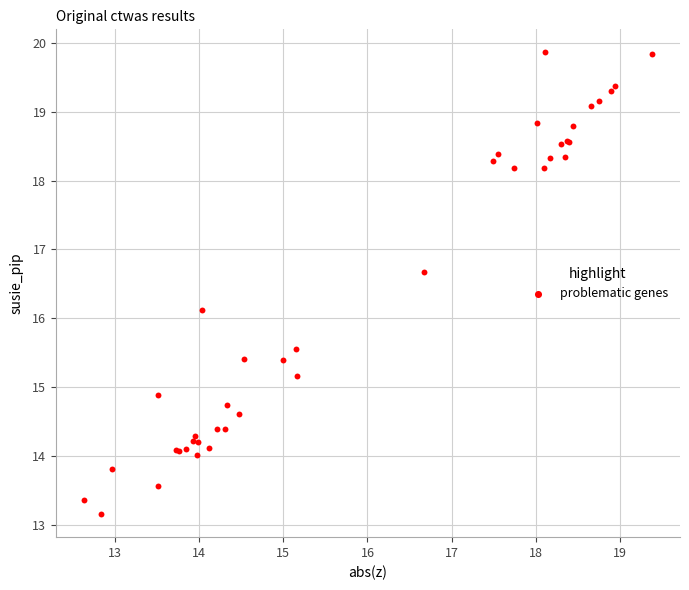

What Y value in the scatter plot is closest to 16?

16.1